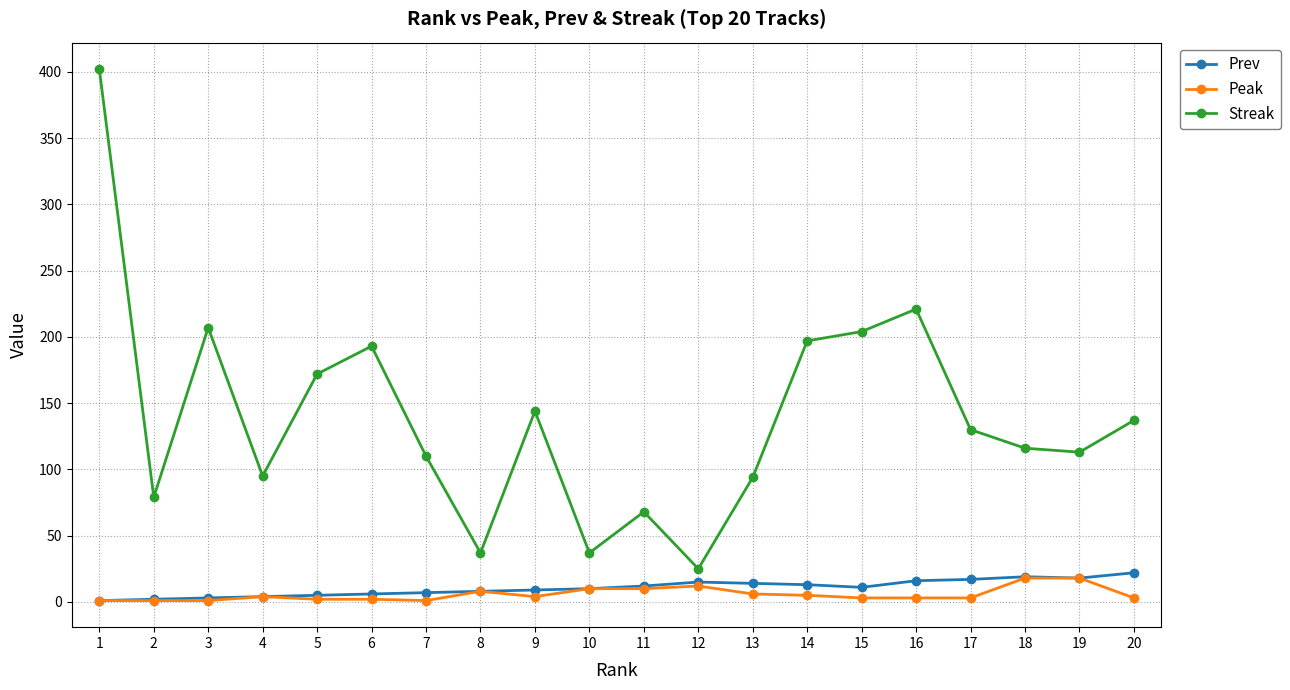

Which category has the lowest value in the Streak series?

12